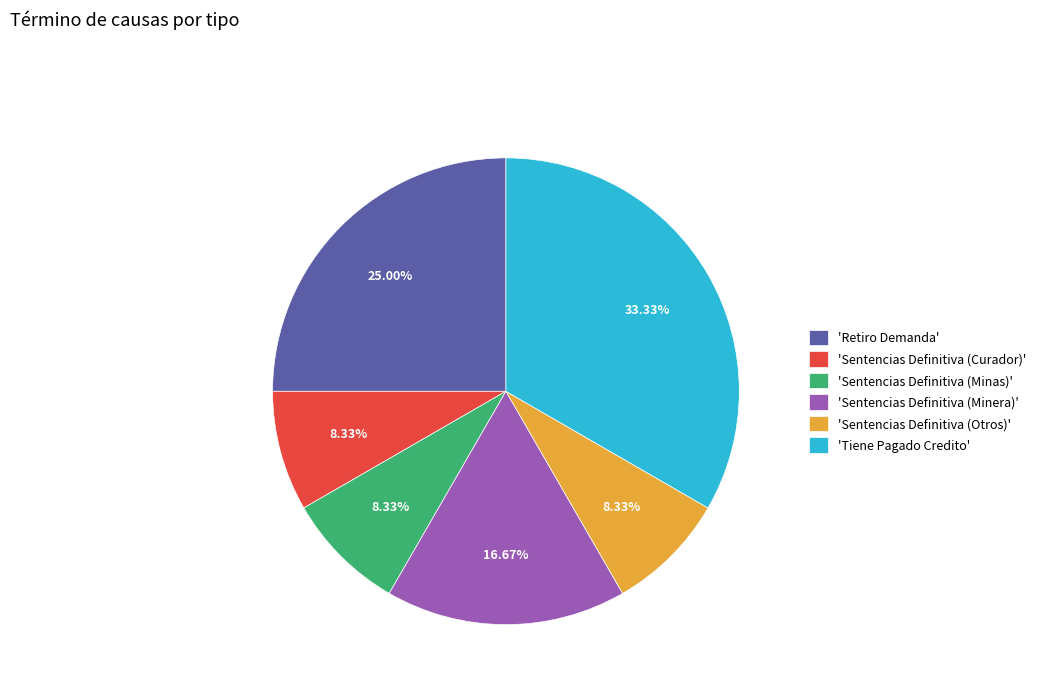

What is the largest slice in the pie chart?

'Tiene Pagado Credito'